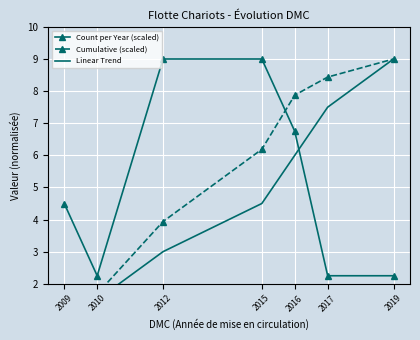

Is it true that Linear Trend equals 3.0 at 2012?

True